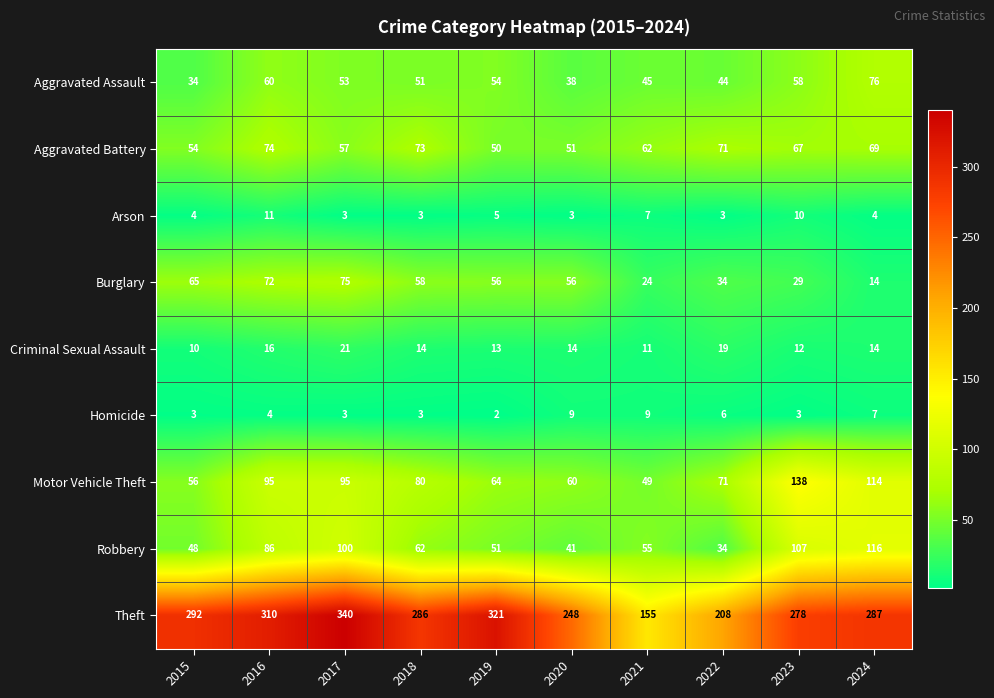

What is the sum of the Theft values at 2016 and 2017?

650